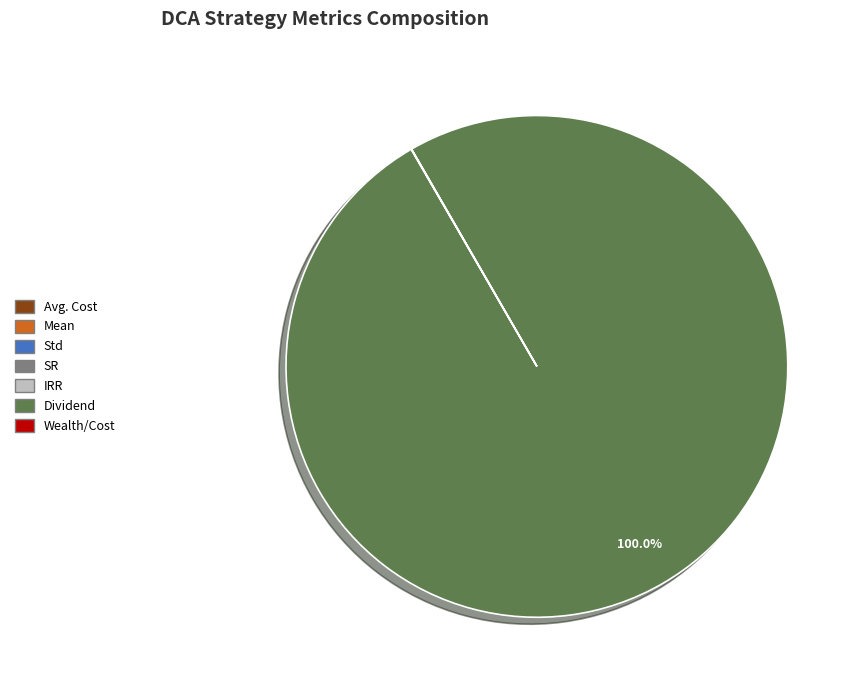

What is the largest slice in the pie chart?

Dividend